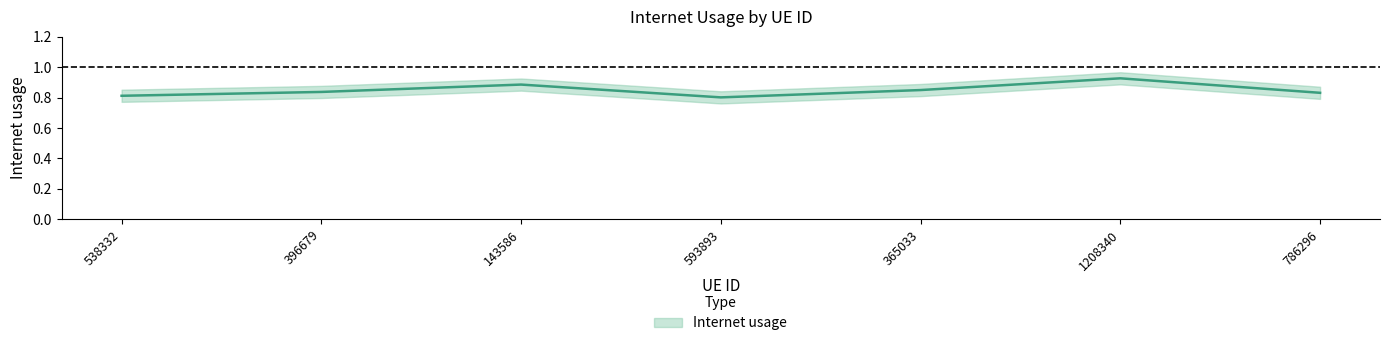

What position from the right is 365033?

3